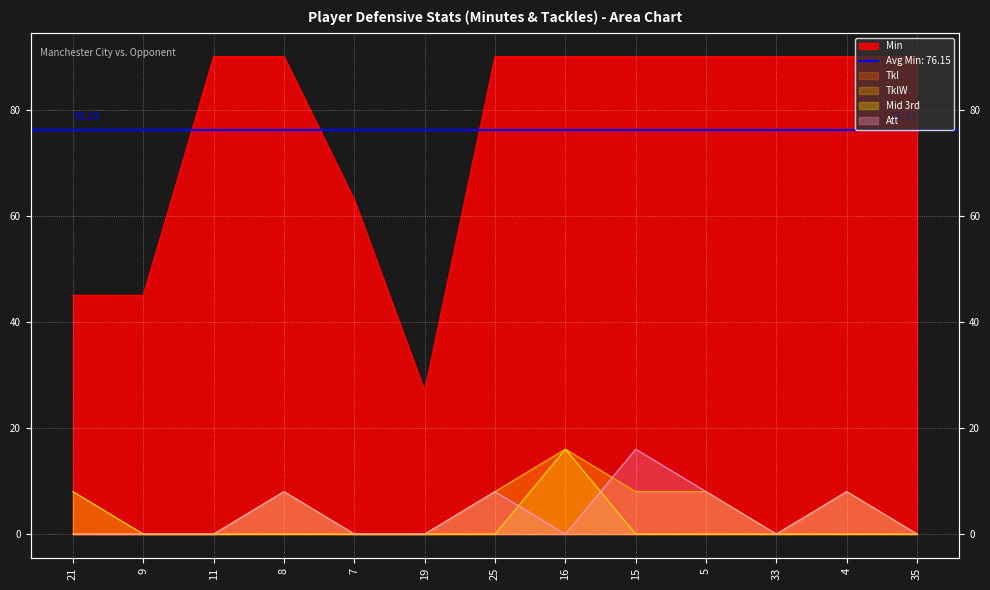

Which series has the widest spread of values?

Min